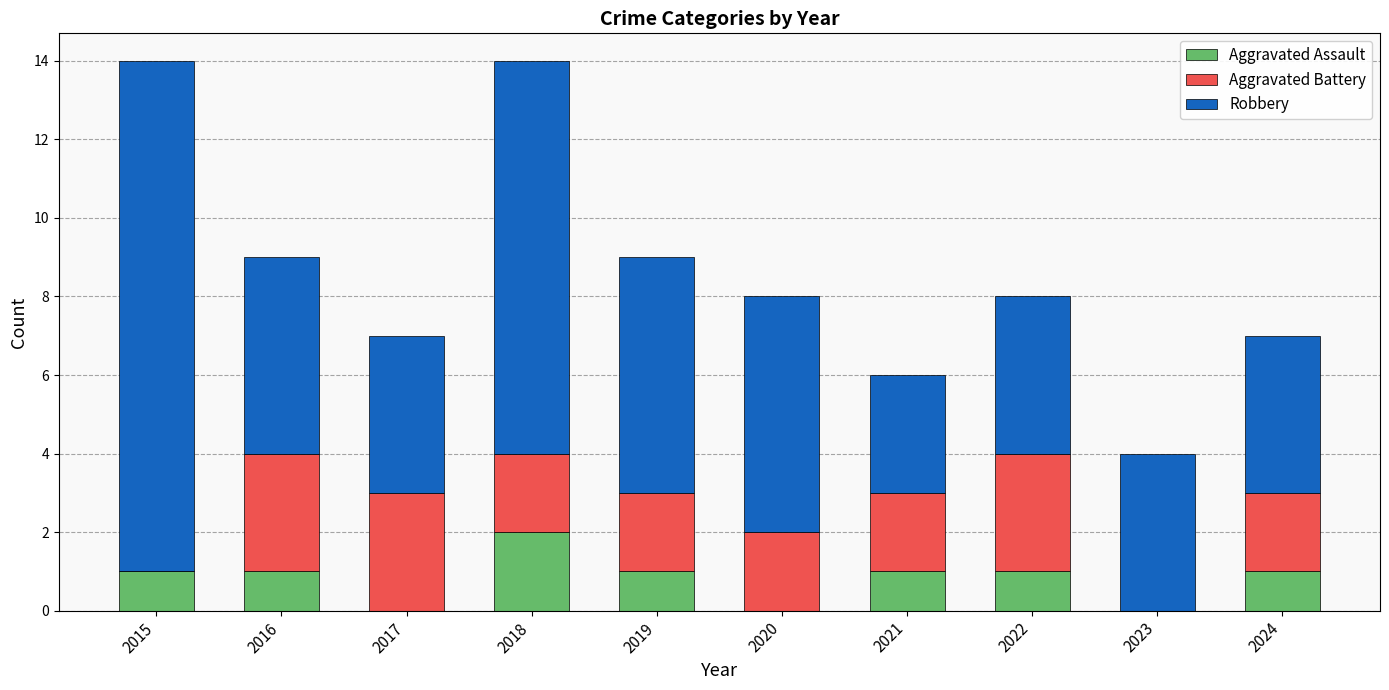

Is it true that Aggravated Assault equals 0 at 2024?

False